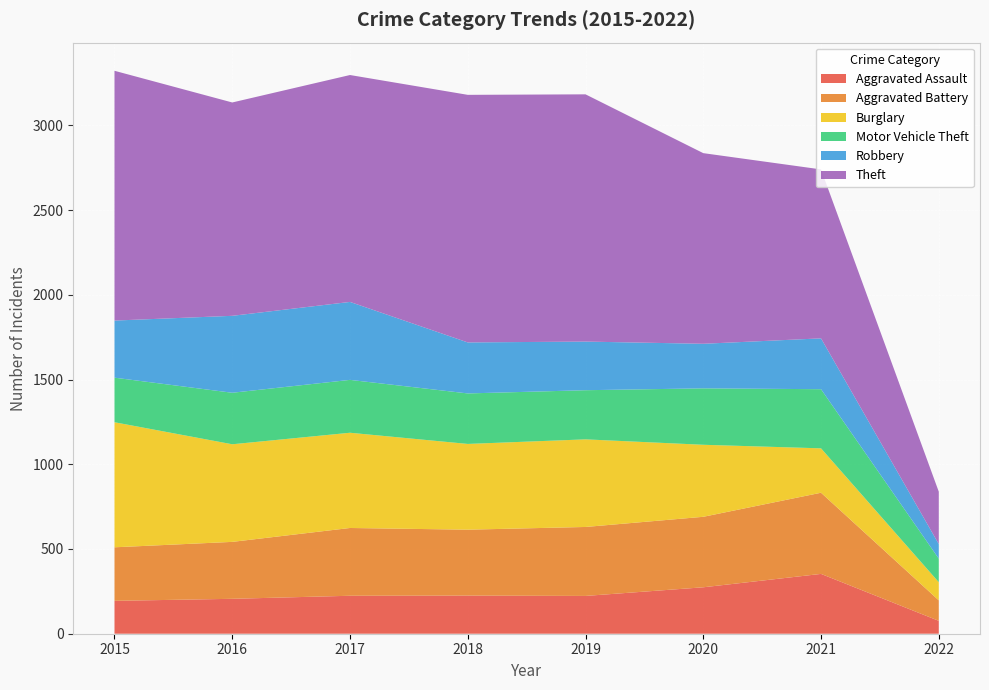

Reading left to right, list all the values displayed in this chart.

Aggravated Assault: 194	206	224	225	223	274	353	76
Aggravated Battery: 316	336	400	389	407	416	479	121
Burglary: 738	576	562	506	517	425	262	107
Motor Vehicle Theft: 263	304	312	298	290	333	349	139
Robbery: 337	454	460	301	287	263	300	86
Theft: 1474	1259	1339	1461	1459	1125	997	309